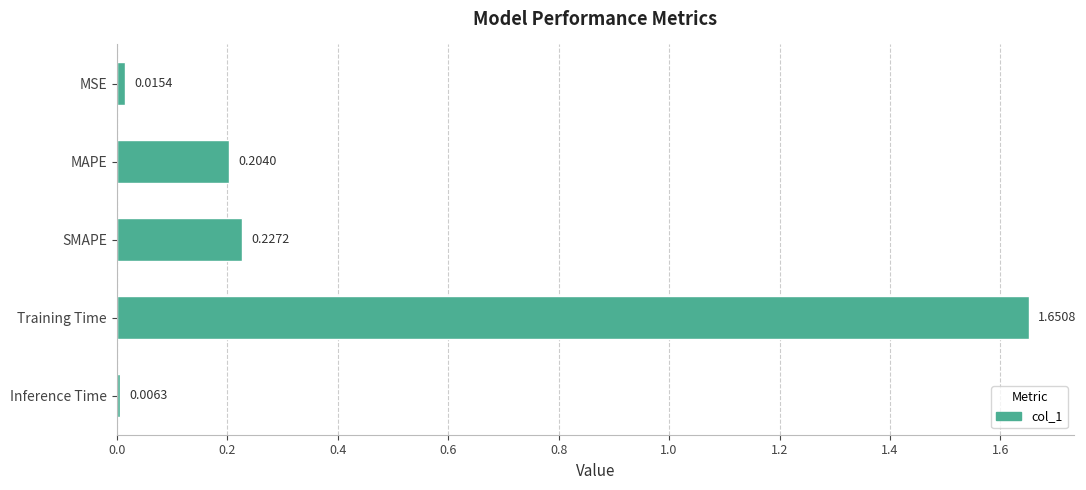

Between Inference Time and MAPE, which is larger?

MAPE